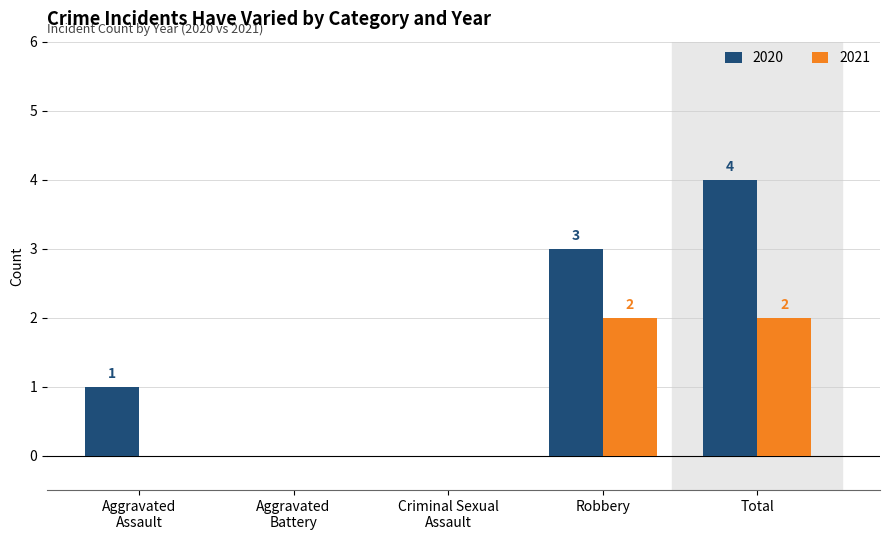

Is it true that 2021 equals 2 at Robbery?

True